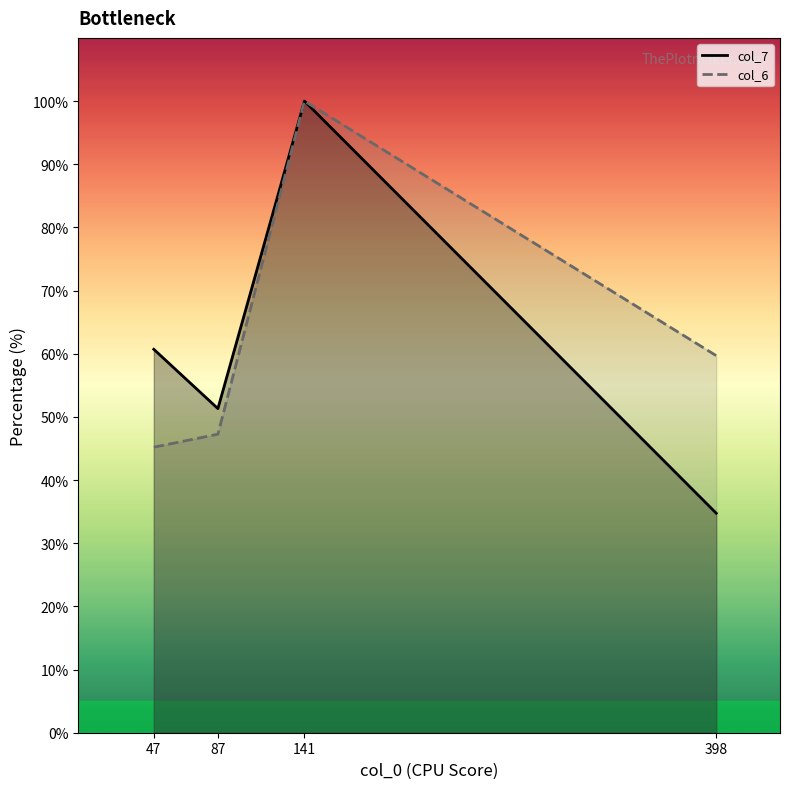

In col_6 line, how many points are higher than both neighbors (excluding endpoints)?

1